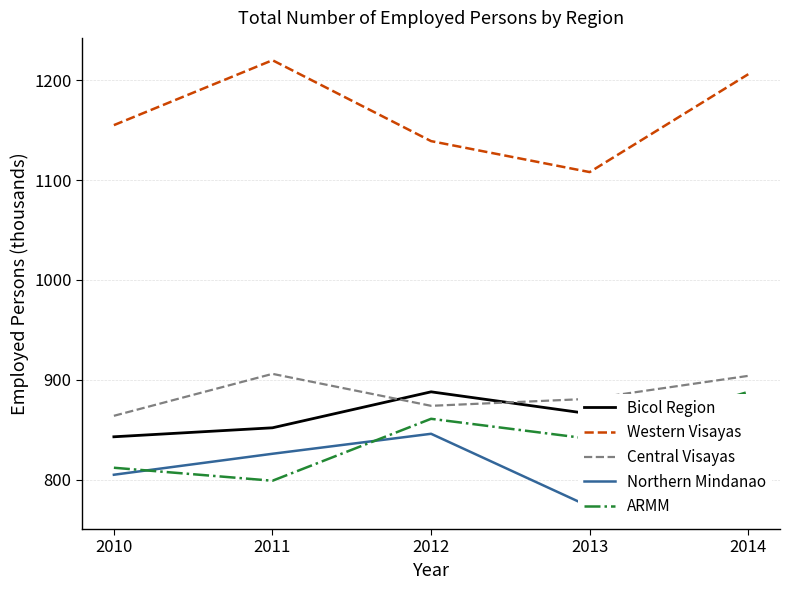

How many interior local peaks does the Central Visayas series have?

1